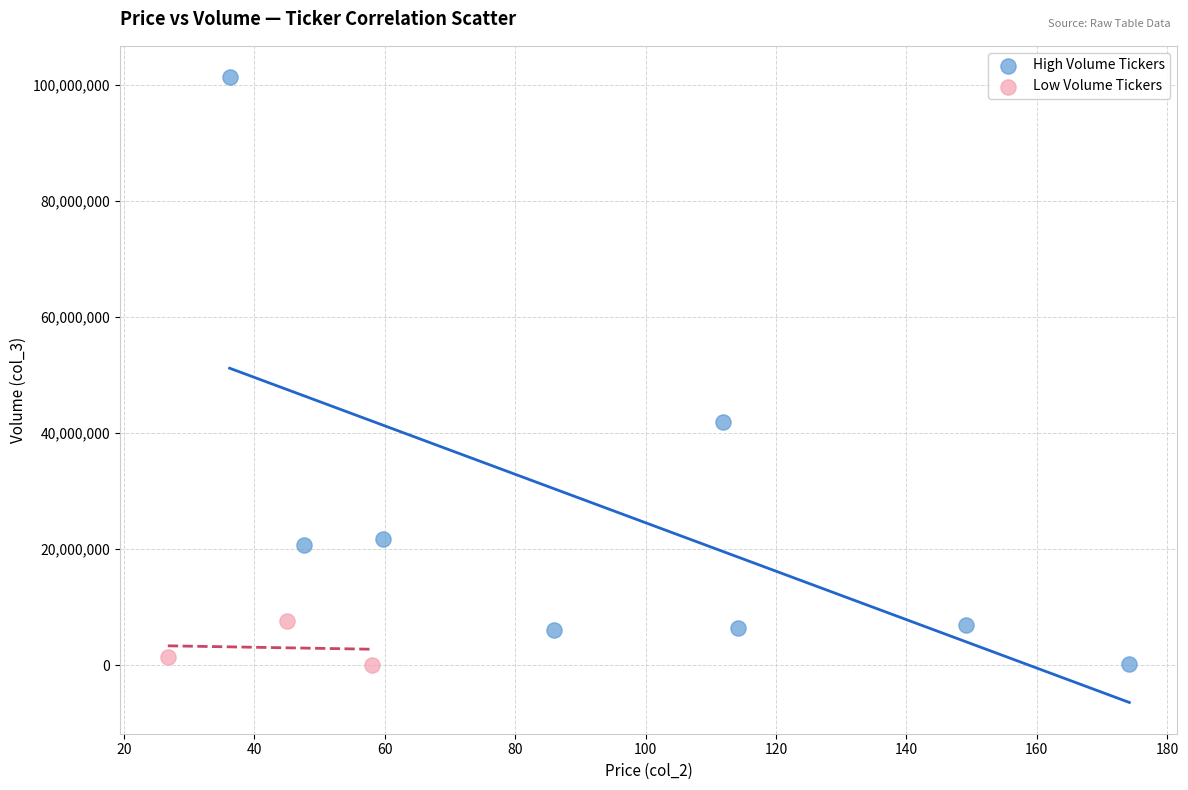

What are all the series names shown in the legend?

High Volume Tickers, Low Volume Tickers